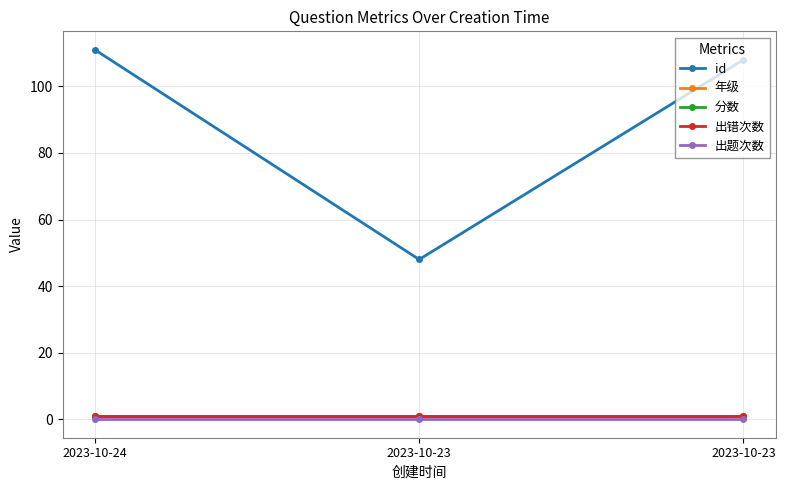

Reading left to right, transcribe all the data shown in this chart.

id: 111	48	108
年级: 1	1	1
分数: 1	1	1
出错次数: 1	1	1
出题次数: 0	0	0